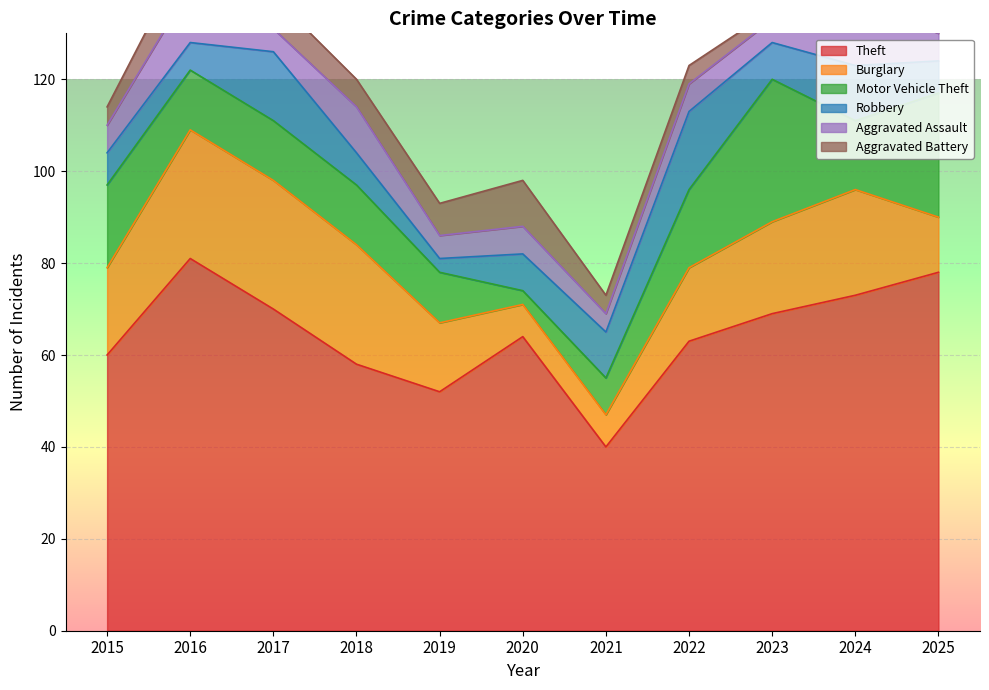

What are all the series names shown in the legend?

Theft, Burglary, Motor Vehicle Theft, Robbery, Aggravated Assault, Aggravated Battery